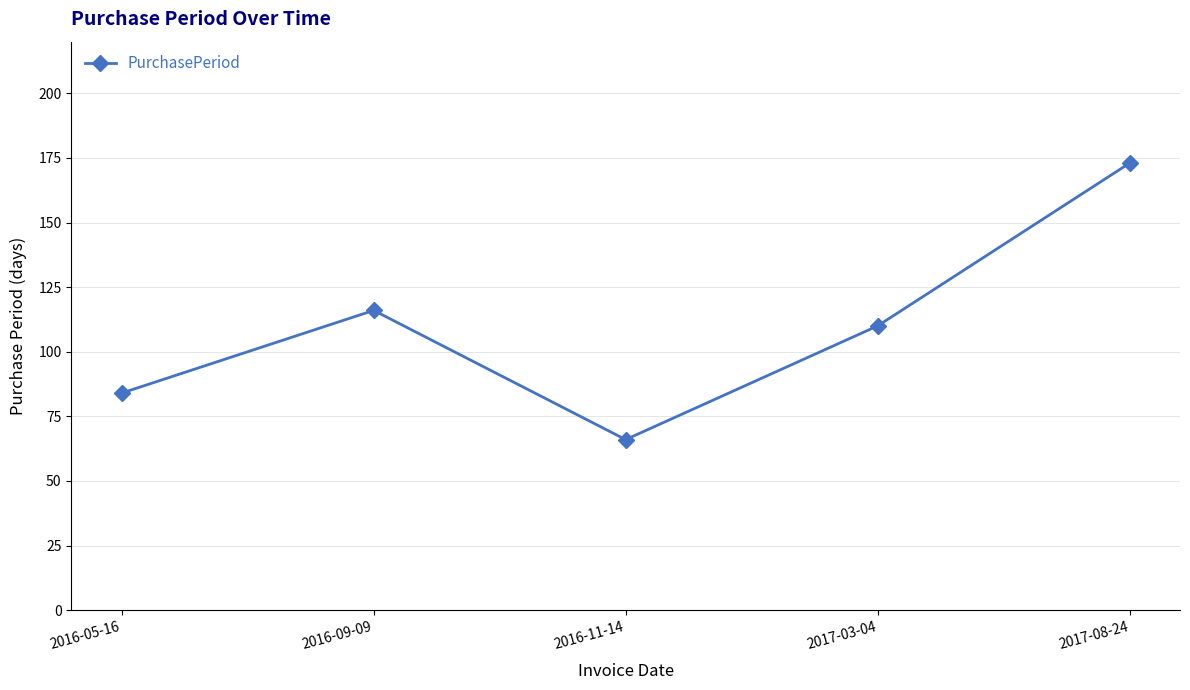

What is the smallest value displayed?

66